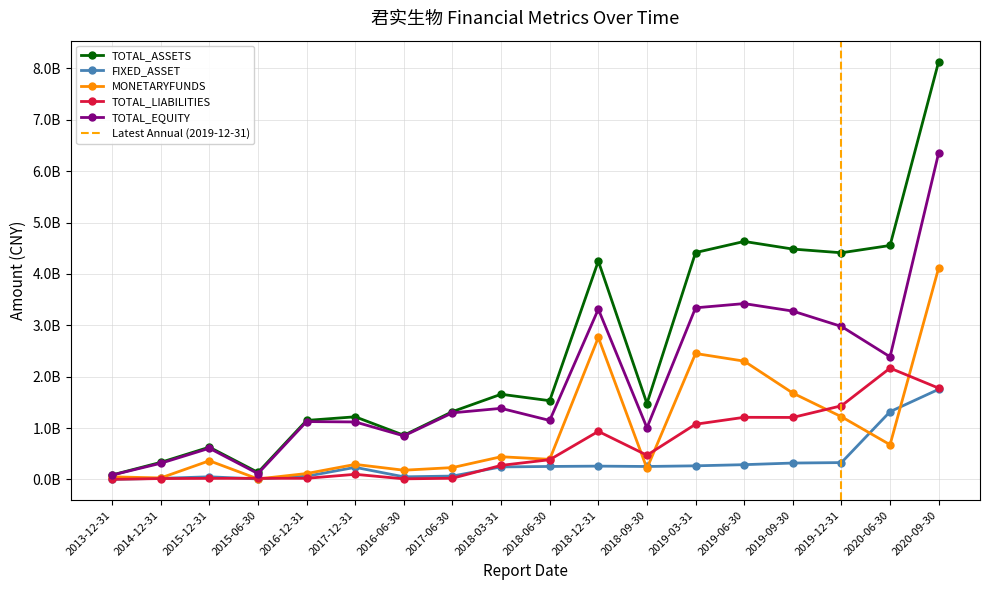

Reading left to right, transcribe all the data shown in this chart.

TOTAL_ASSETS: 2013-12-31=87689283.3	2014-12-31=332939604.5	2015-12-31=628380387.8	2015-06-30=137039573.4	2016-12-31=1149029813.4	2017-12-31=1219708085.9	2016-06-30=860329322.3	2017-06-30=1320348097.2	2018-03-31=1658383061.8	2018-06-30=1532819185.6	2018-12-31=4250320852.4	2018-09-30=1477636337.5	2019-03-31=4415774690.0	2019-06-30=4632451807.0	2019-09-30=4483953596.6	2019-12-31=4411954609.1	2020-06-30=4553956880.7	2020-09-30=8133413107.7
FIXED_ASSET: 2013-12-31=2726119.6	2014-12-31=21741258.4	2015-12-31=51842622.0	2015-06-30=9929687.1	2016-12-31=62837833.4	2017-12-31=235962271.1	2016-06-30=51484864.6	2017-06-30=66146711.4	2018-03-31=244331534.3	2018-06-30=253076557.0	2018-12-31=259654365.0	2018-09-30=252741145.1	2019-03-31=265486162.4	2019-06-30=288048479.7	2019-09-30=319594369.9	2019-12-31=328439508.1	2020-06-30=1319194368.8	2020-09-30=1754729279.8
MONETARYFUNDS: 2013-12-31=51133487.2	2014-12-31=29792044.5	2015-12-31=363928082.1	2015-06-30=10480139.1	2016-12-31=115437078.0	2017-12-31=293259373.2	2016-06-30=180070265.1	2017-06-30=231100744.2	2018-03-31=442333471.7	2018-06-30=391918531.0	2018-12-31=2763570176.8	2018-09-30=215440000.0	2019-03-31=2451853030.7	2019-06-30=2302776883.0	2019-09-30=1681177262.5	2019-12-31=1220853588.6	2020-06-30=676283671.1	2020-09-30=4117643788.1
TOTAL_LIABILITIES: 2013-12-31=1928006.2	2014-12-31=17706151.2	2015-12-31=21092582.4	2015-06-30=22869781.9	2016-12-31=22415181.1	2017-12-31=100374555.9	2016-06-30=12087339.3	2017-06-30=23450451.6	2018-03-31=274142334.0	2018-06-30=384266498.4	2018-12-31=936178466.3	2018-09-30=471986996.8	2019-03-31=1075104818.1	2019-06-30=1209647218.3	2019-09-30=1207134104.5	2019-12-31=1433924758.2	2020-06-30=2167202374.1	2020-09-30=1777502570.8
TOTAL_EQUITY: 2013-12-31=85761277.2	2014-12-31=315233453.3	2015-12-31=607287805.5	2015-06-30=114169791.6	2016-12-31=1126614632.3	2017-12-31=1119333529.9	2016-06-30=848241983.0	2017-06-30=1296897645.5	2018-03-31=1384240727.8	2018-06-30=1148552687.2	2018-12-31=3314142386.1	2018-09-30=1005649340.7	2019-03-31=3340669871.9	2019-06-30=3422804588.8	2019-09-30=3276819492.0	2019-12-31=2978029850.9	2020-06-30=2386754506.6	2020-09-30=6355910536.8